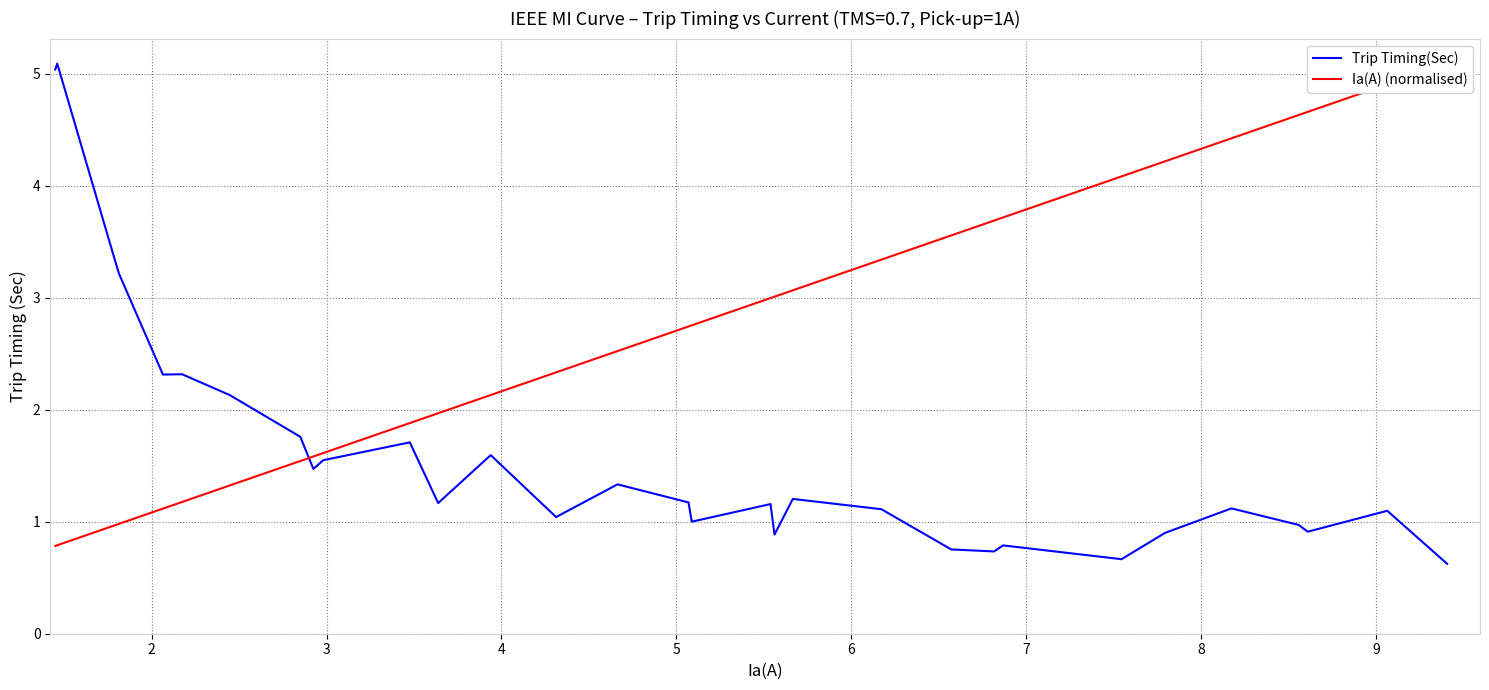

What is the value of the Trip Timing(Sec) point at the 5th from the left?

2.3